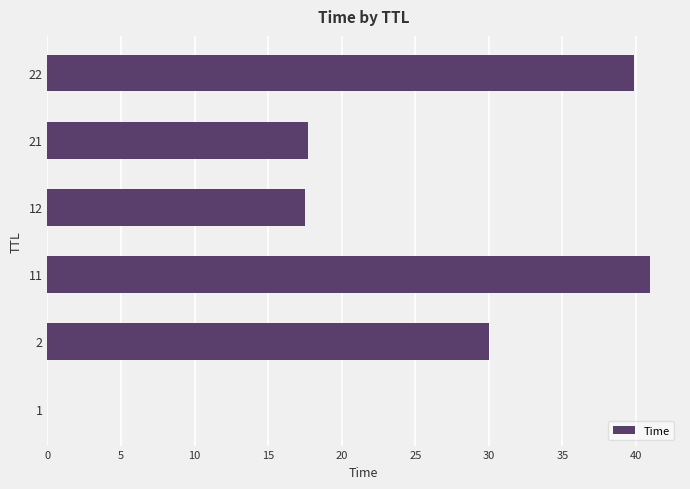

Which category has the highest value across all series?

11